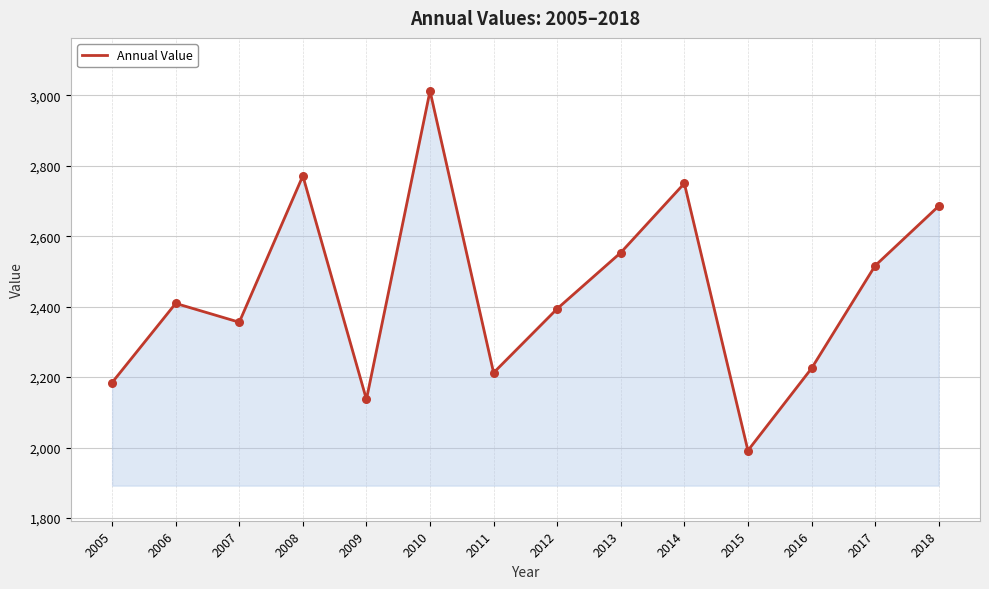

Between 2016 and 2005, which is larger?

2016